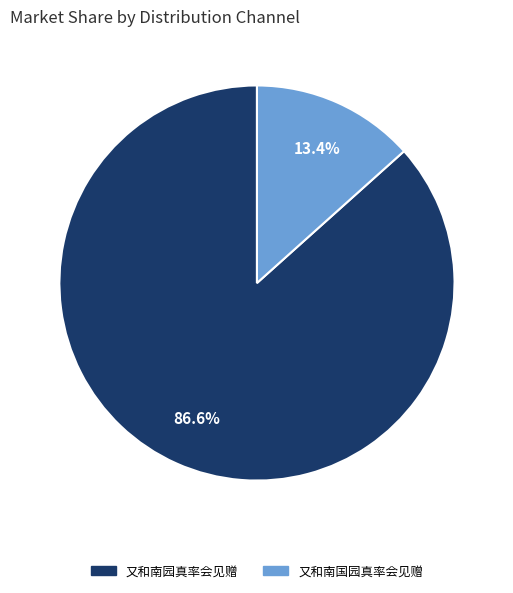

How many slices are in this pie chart?

2